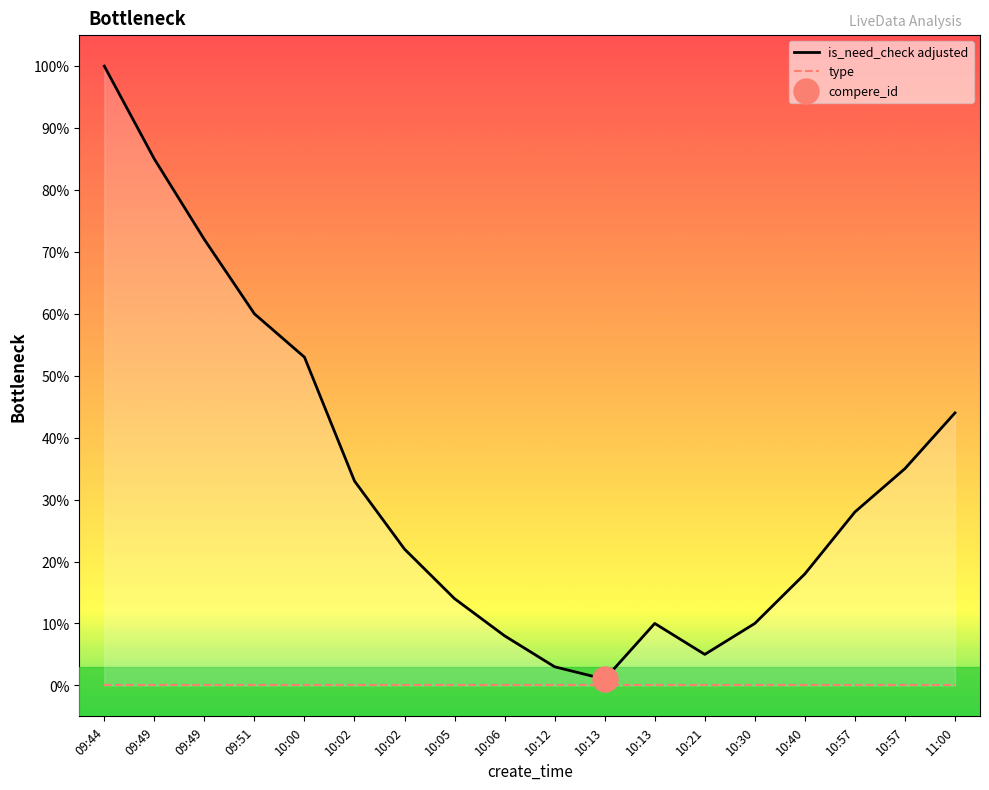

True or false: is_need_check adjusted and type intersect in this chart.

False